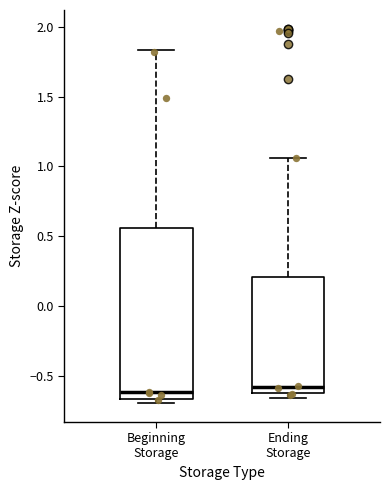

Reading left to right, transcribe this box plot: for each box, give where its median line is, the range the box spans, and where its two whiskers end, as read against the y-axis. The values are not printed on the chart, so give them approximately, as read against the axis.

Beginning Storage: median -0.60, box -0.65 to 0.55, whiskers -0.70 to 1.85
Ending Storage: median -0.60 (just above the box's lower edge), box -0.60 to 0.20, whiskers -0.65 to 1.05